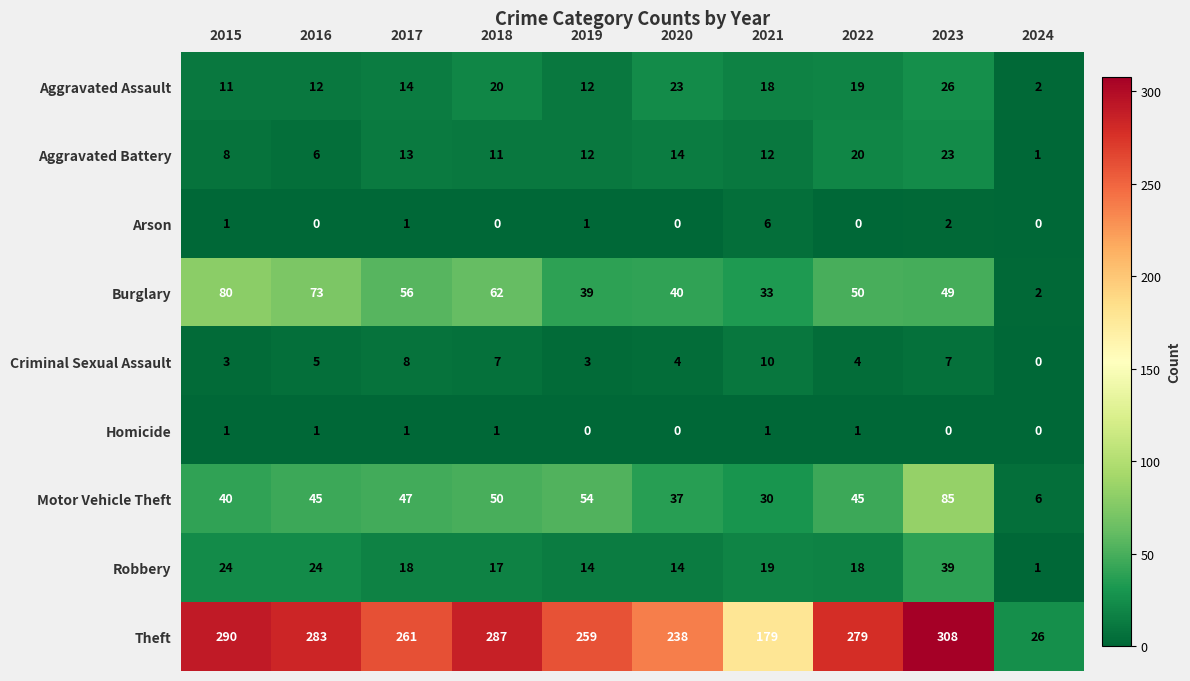

Which series has the largest total across all categories?

Theft